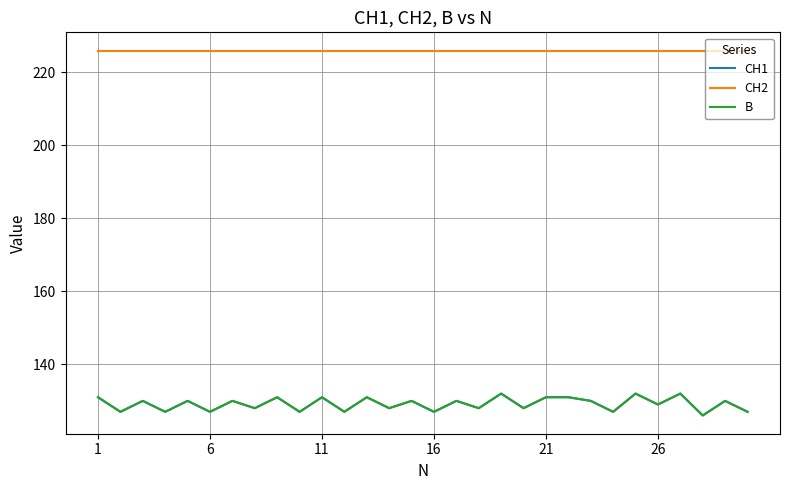

Does the chart display data point markers on the line(s)?

No